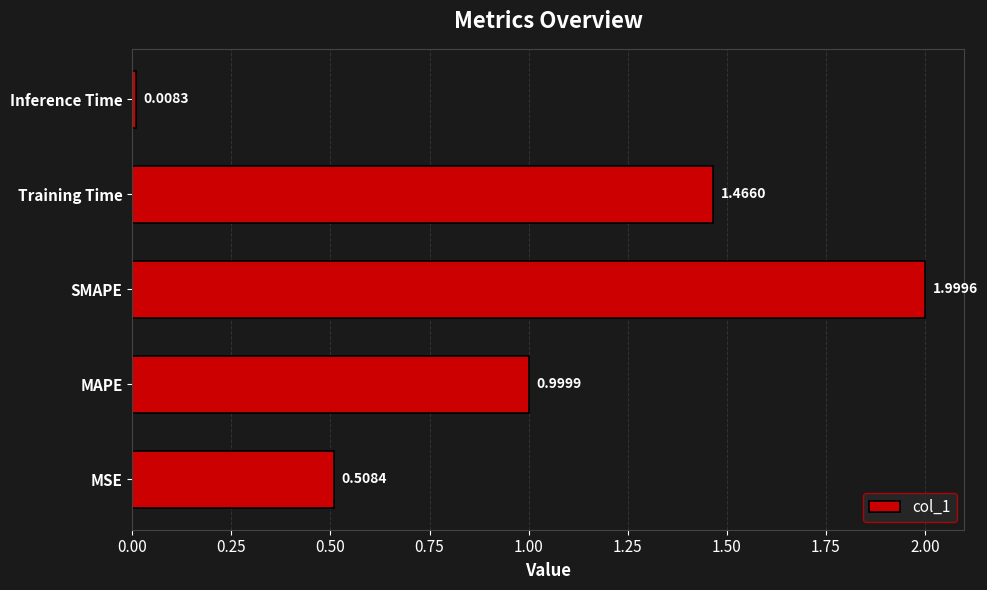

Which label corresponds to the largest value in the chart?

SMAPE